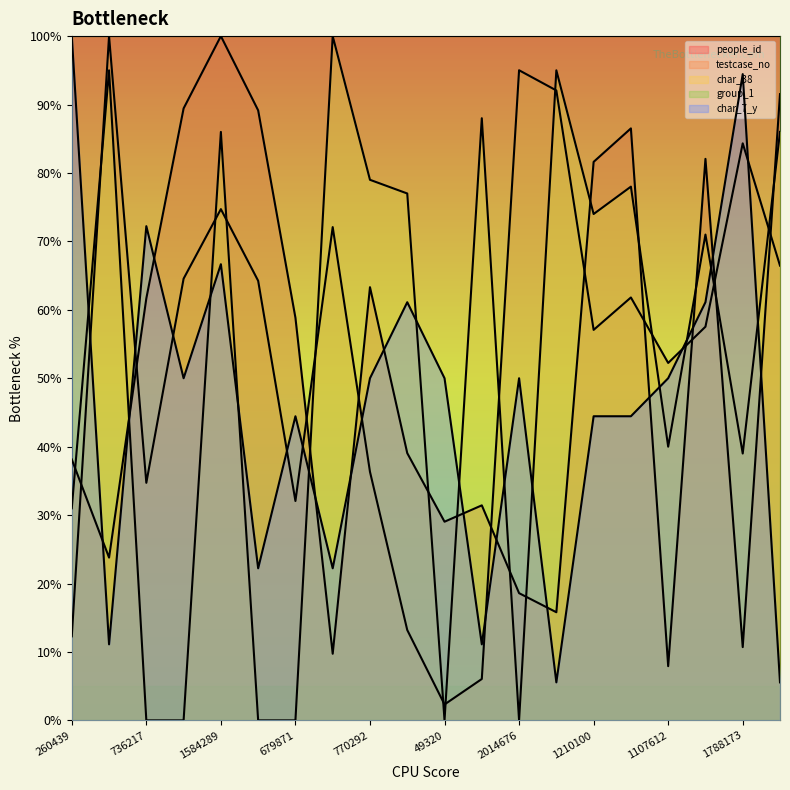

Is it true that testcase_no equals 90.6 at 1362215?

False